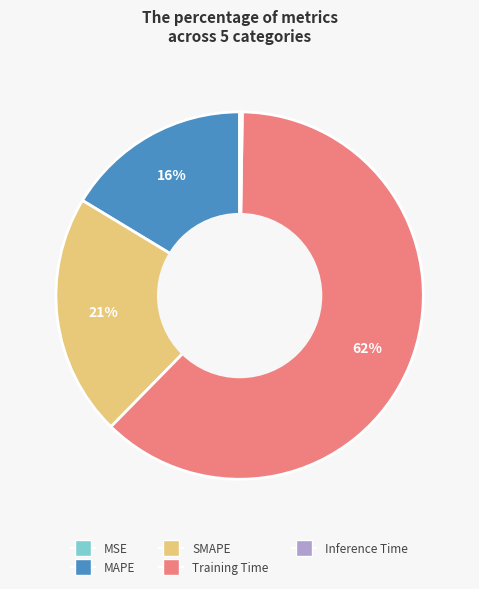

What is the largest slice in the pie chart?

Training Time